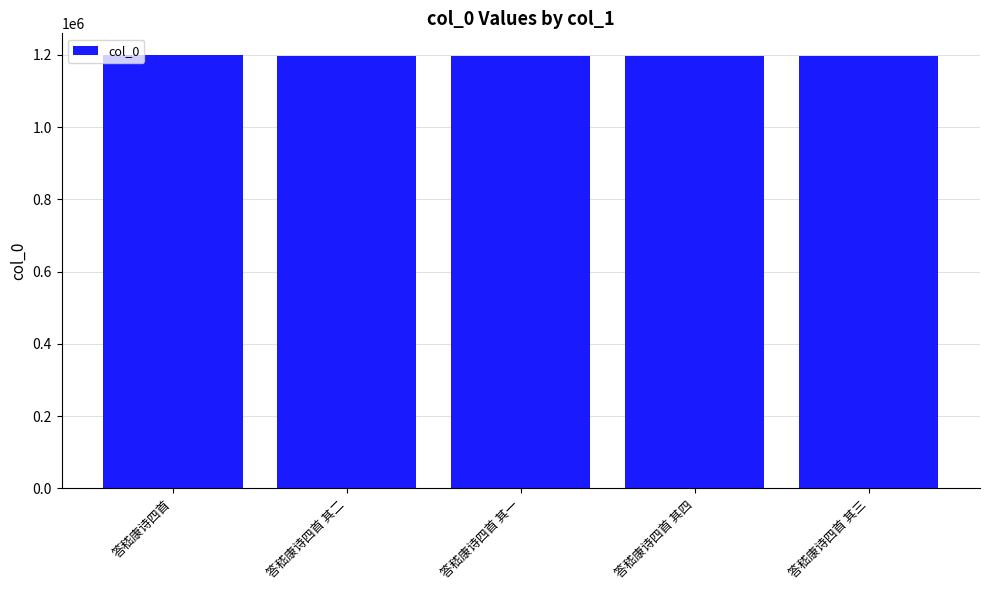

What is the value of the 1st bar from the left?

1199692